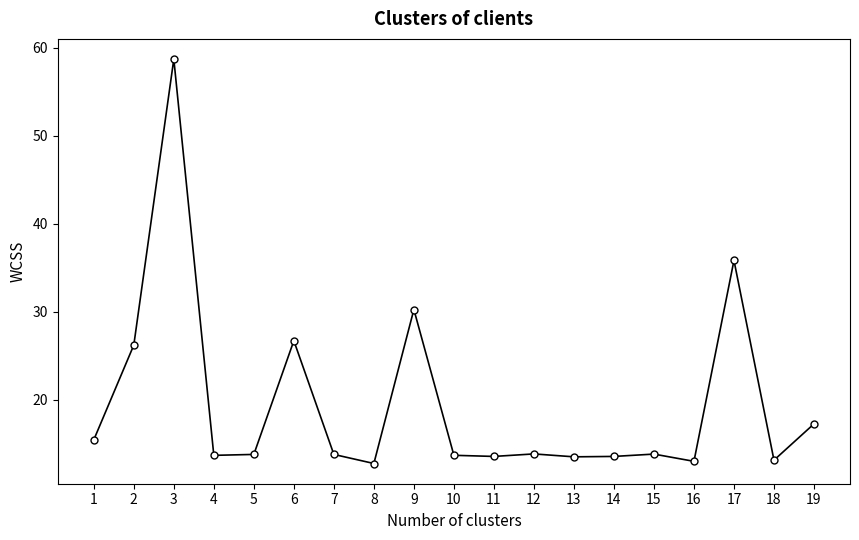

Does the chart display data point markers on the line(s)?

Yes